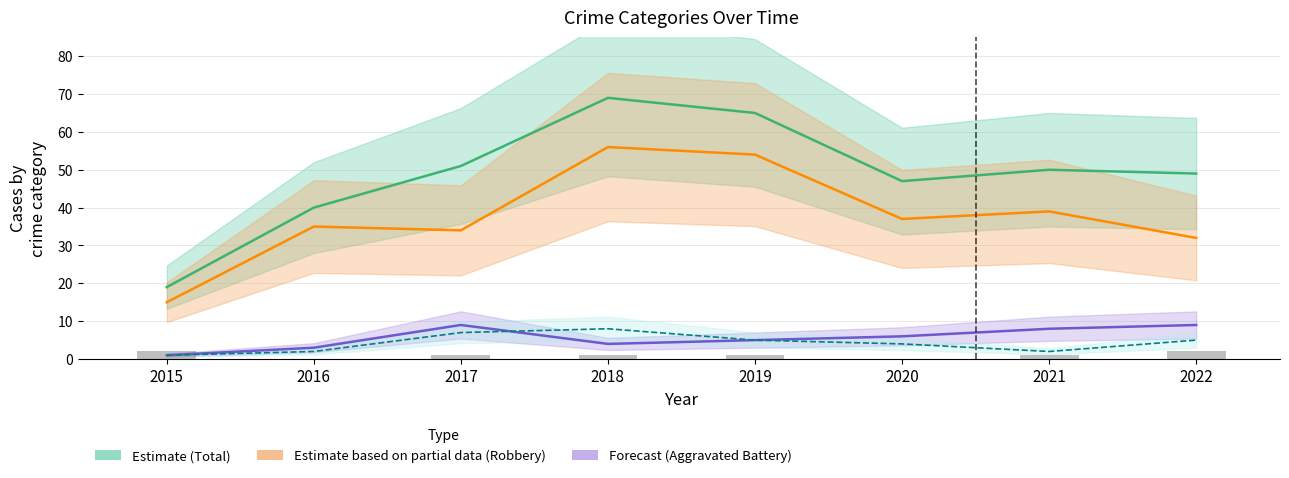

Which category has the lowest value in the Robbery series?

2015